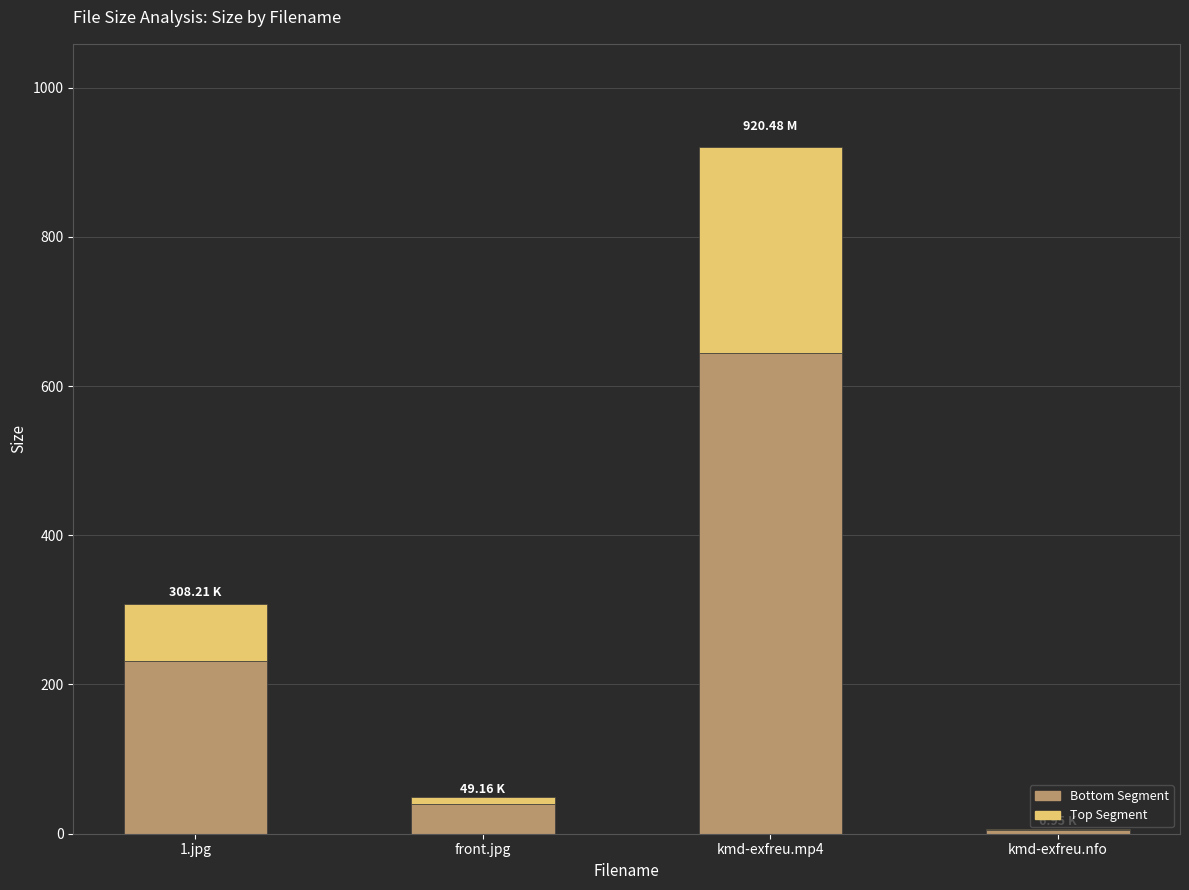

What is the average value of the Bottom Segment series?

230.0